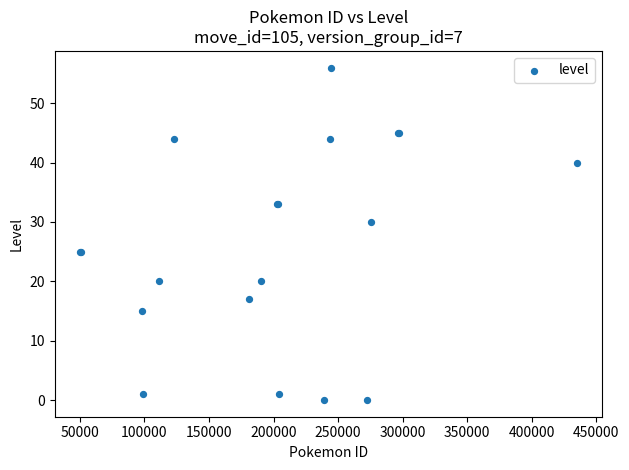

What Y value in the scatter plot is closest to 28?

30